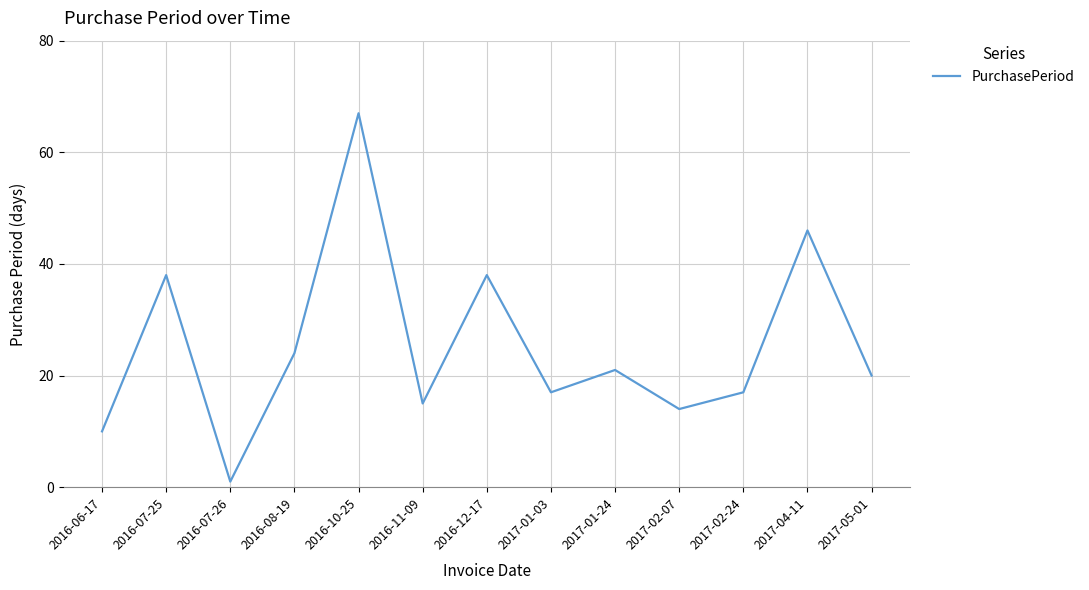

How many values are below 20?

6